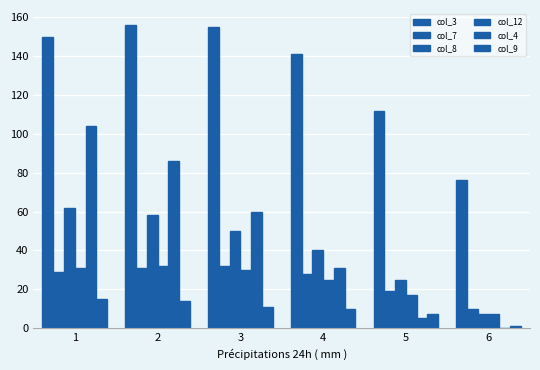

Reading left to right, transcribe all the data shown in this chart.

col_3: 1=150	2=156	3=155	4=141	5=112	6=76
col_7: 1=29	2=31	3=32	4=28	5=19	6=10
col_8: 1=62	2=58	3=50	4=40	5=25	6=7
col_12: 1=31	2=32	3=30	4=25	5=17	6=7
col_4: 1=104	2=86	3=60	4=31	5=5	6=0
col_9: 1=15	2=14	3=11	4=10	5=7	6=1